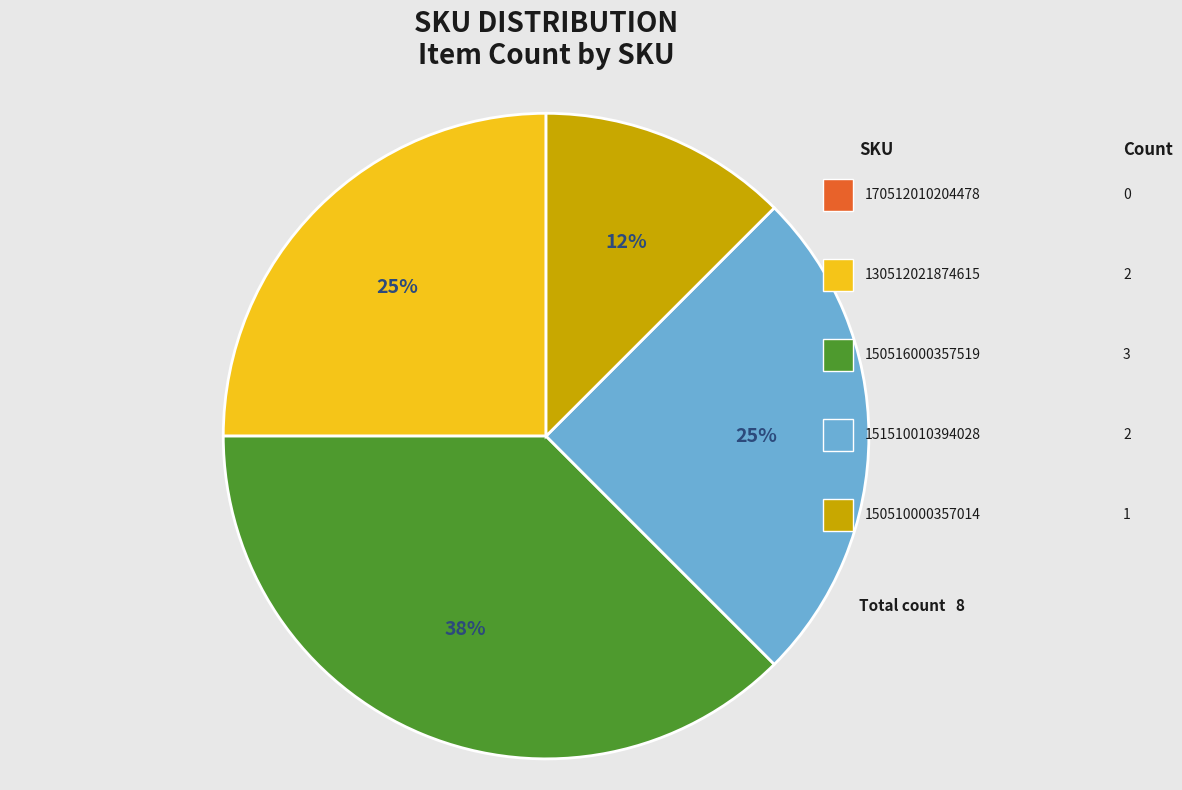

What percentage is the 151510010394028 slice, to the nearest percent?

25%